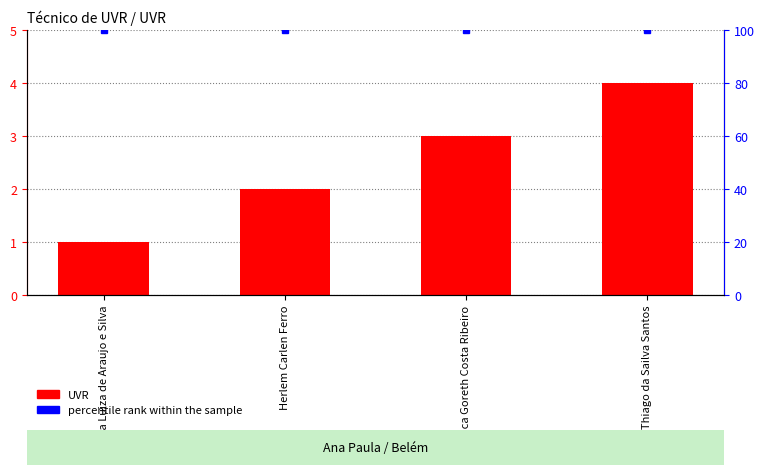

Which series has the widest spread of values?

UVR